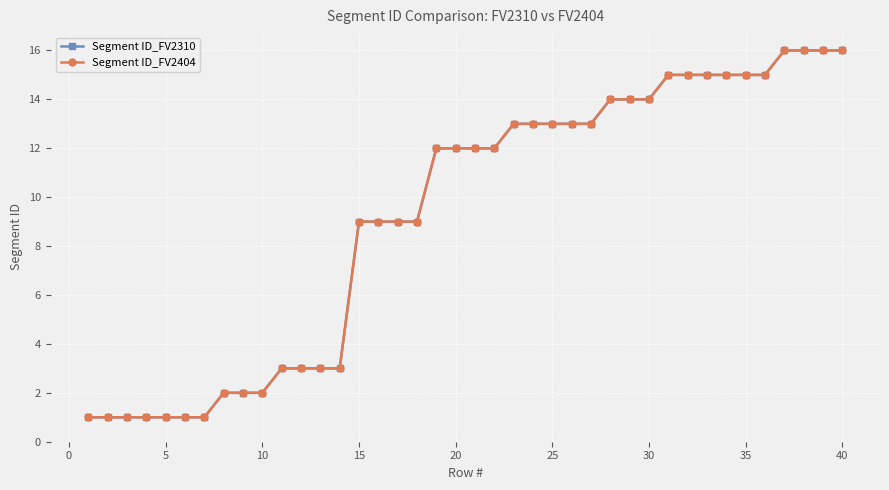

At how many categories does at least one series exceed 1?

33